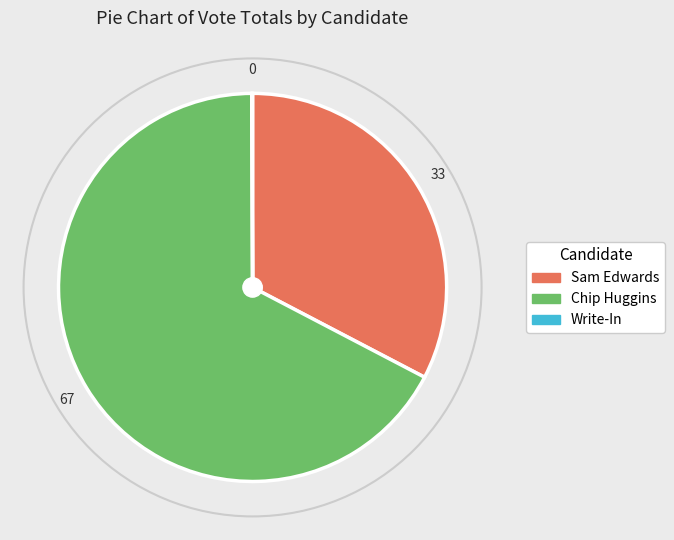

Which has a higher value, Sam Edwards or Chip Huggins?

Chip Huggins